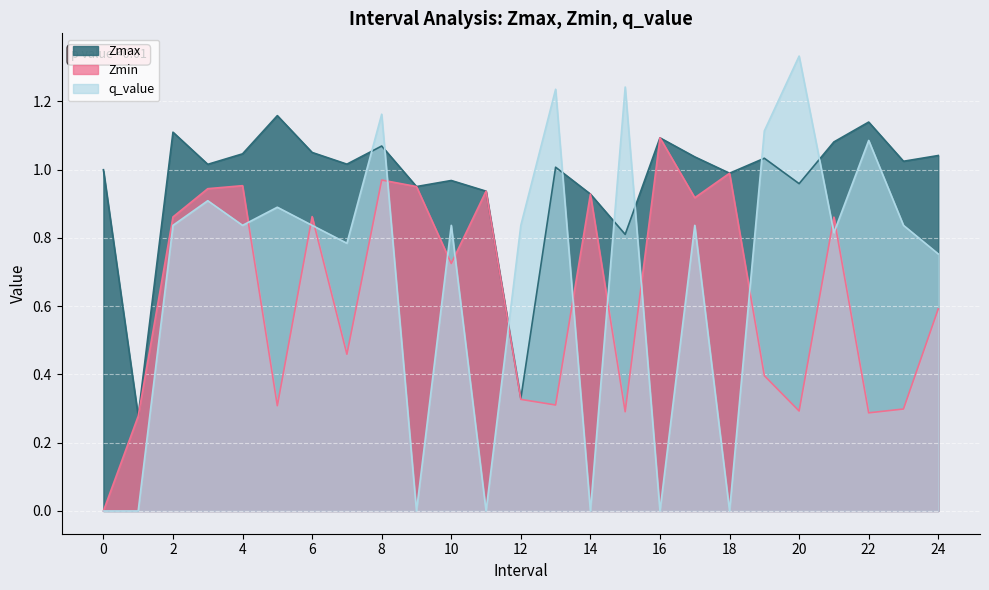

Reading left to right, transcribe all the data shown in this chart.

Zmax: 1.0	0.3	1.1	1.0	1.0	1.2	1.1	1.0	1.1	1.0	1.0	0.9	0.3	1.0	0.9	0.8	1.1	1.0	1.0	1.0	1.0	1.1	1.1	1.0	1.0
Zmin: 0.0	0.3	0.9	0.9	1.0	0.3	0.9	0.5	1.0	1.0	0.7	0.9	0.3	0.3	0.9	0.3	1.1	0.9	1.0	0.4	0.3	0.9	0.3	0.3	0.6
q_value: 0.0	0.0	0.8	0.9	0.8	0.9	0.8	0.8	1.2	0.0	0.8	0.0	0.8	1.2	0.0	1.2	0.0	0.8	0.0	1.1	1.3	0.8	1.1	0.8	0.8